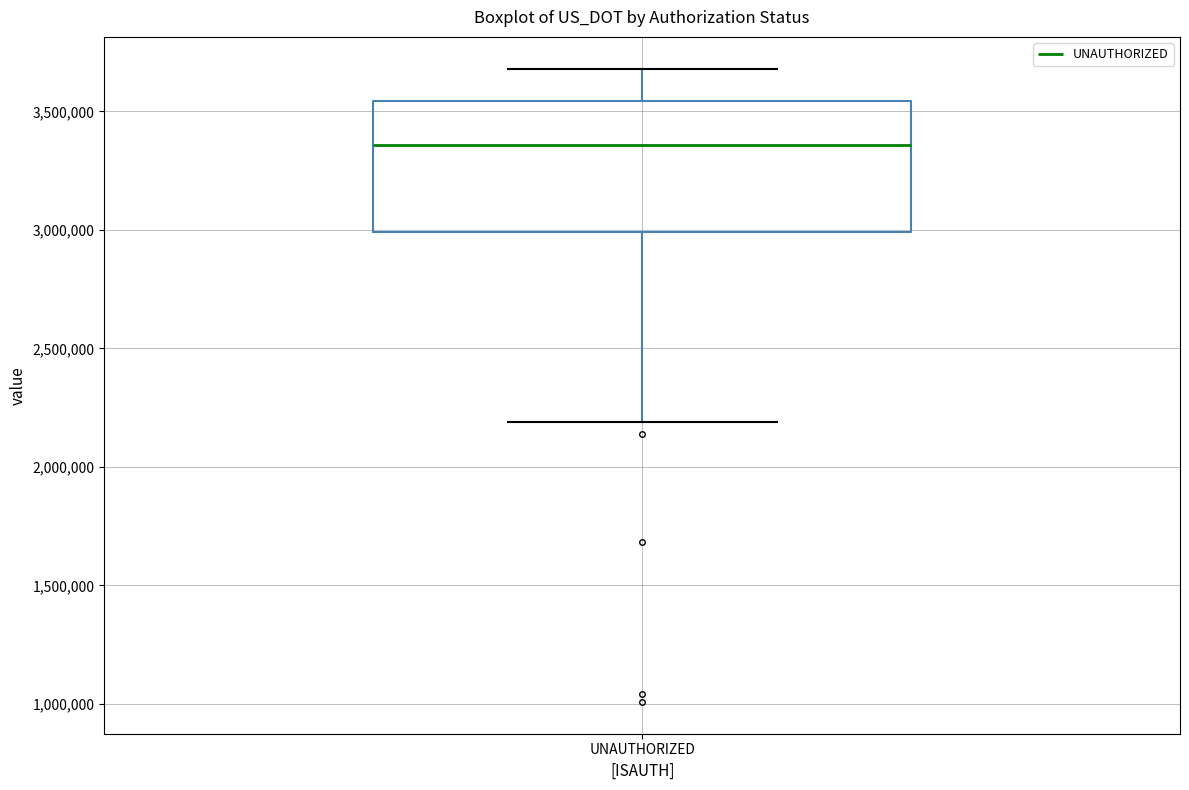

Where does the lower whisker of the box for UNAUTHORIZED end on the y-axis? The values are not printed on the chart, so give them approximately, as read against the axis.

2200000